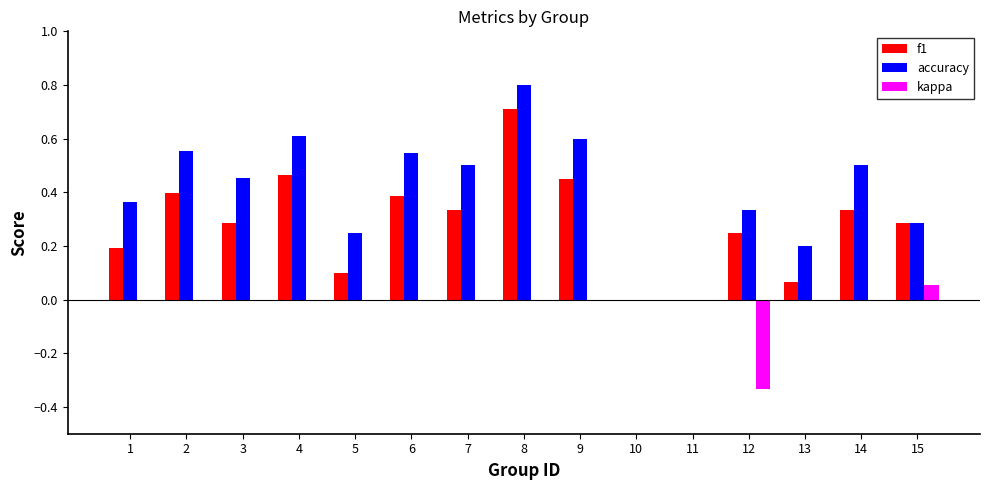

At which label does f1 reach its peak?

8